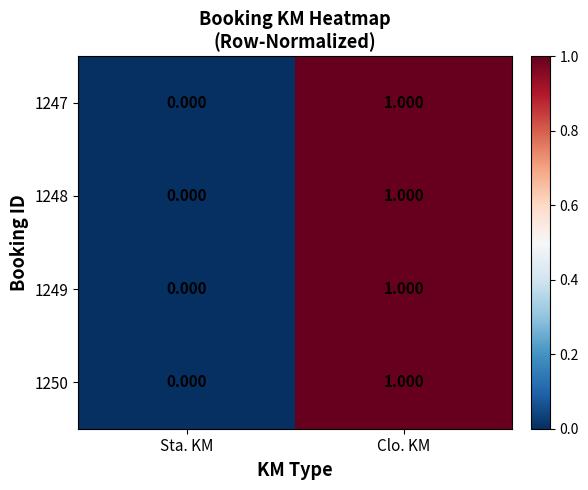

Is the value of 1249 at Clo. KM greater than the value of 1248 at Sta. KM?

Yes